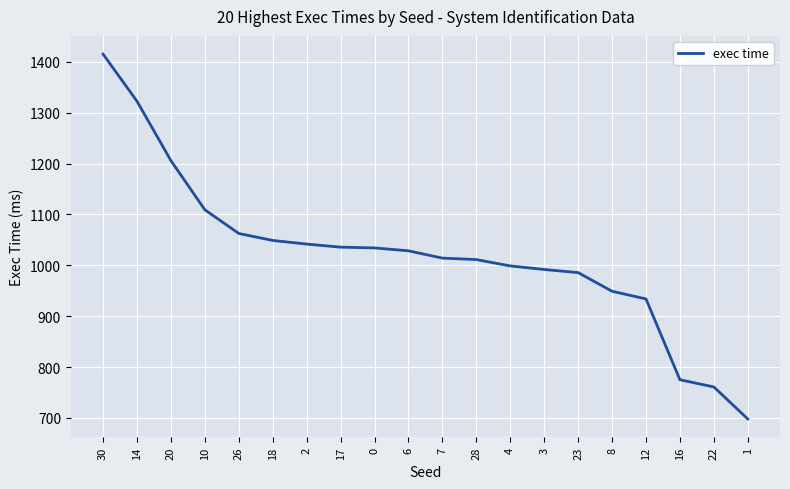

Is it true that the value at 4 is 998.8?

True